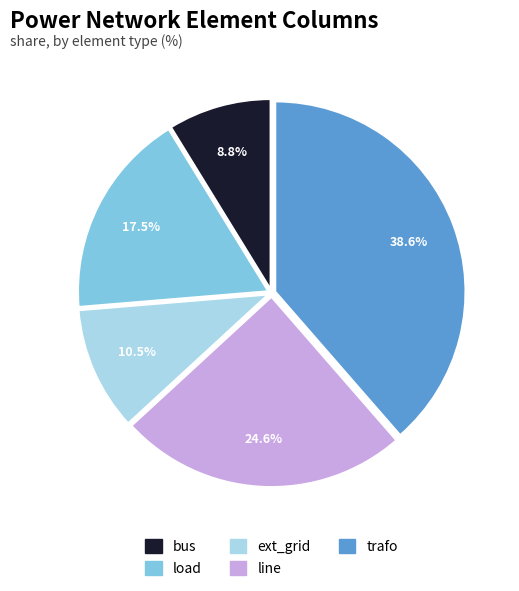

Is there a majority slice in this chart?

No